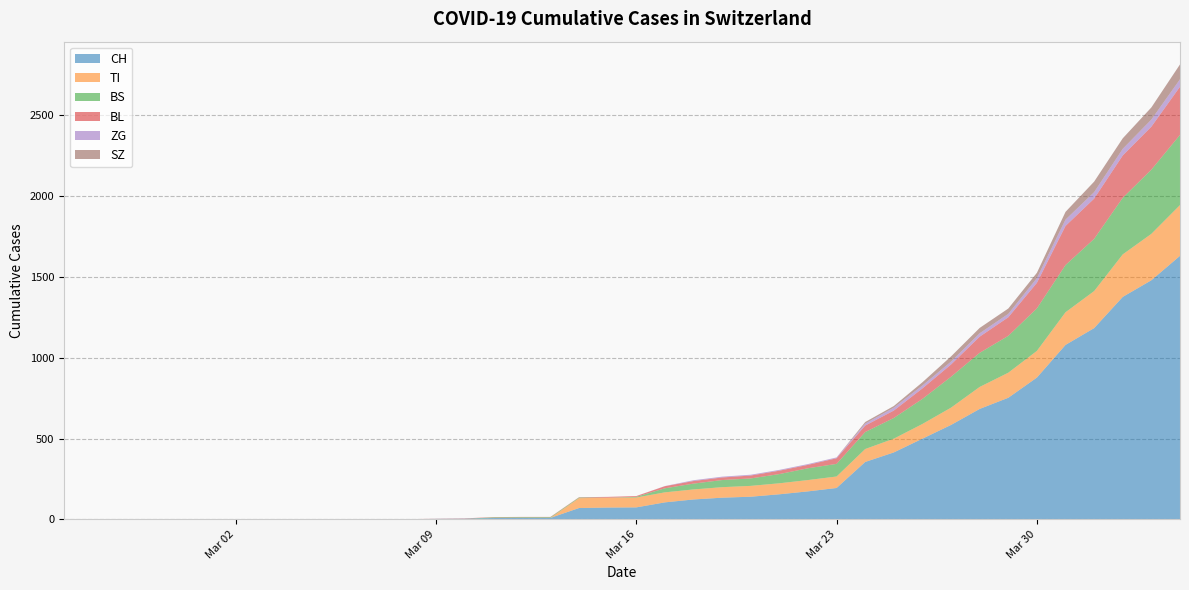

Reading left to right, list all the values displayed in this chart.

CH: 0	0	0	0	0	0	0	0	0	0	1	1	1	3	4	8	9	9	70	73	74	105	123	134	140	155	173	194	355	414	499	584	683	752	877	1079	1183	1376	1479	1630
TI: 0	0	0	0	0	0	0	0	0	0	0	0	0	0	0	0	0	0	61	61	61	62	62	65	67	68	70	71	80	85	91	107	136	155	165	202	229	263	287	314
BS: 0	0	0	0	0	0	0	0	0	0	0	0	0	0	0	4	4	4	4	0	4	25	36	44	46	57	73	78	105	128	155	191	211	228	263	292	323	350	397	434
BL: 0	0	0	0	0	0	0	0	0	0	0	0	0	1	2	2	2	2	2	5	5	13	16	16	18	21	21	35	40	46	65	76	100	115	158	242	249	262	266	298
ZG: 0	0	0	0	0	0	0	0	0	0	0	0	0	0	0	0	0	0	0	0	0	1	5	5	5	5	5	5	12	18	18	18	21	21	29	39	40	41	44	46
SZ: 0	0	0	0	0	0	0	0	0	0	0	0	0	0	0	0	0	0	0	0	0	0	0	0	0	0	0	0	10	10	20	32	33	33	33	48	65	65	75	92